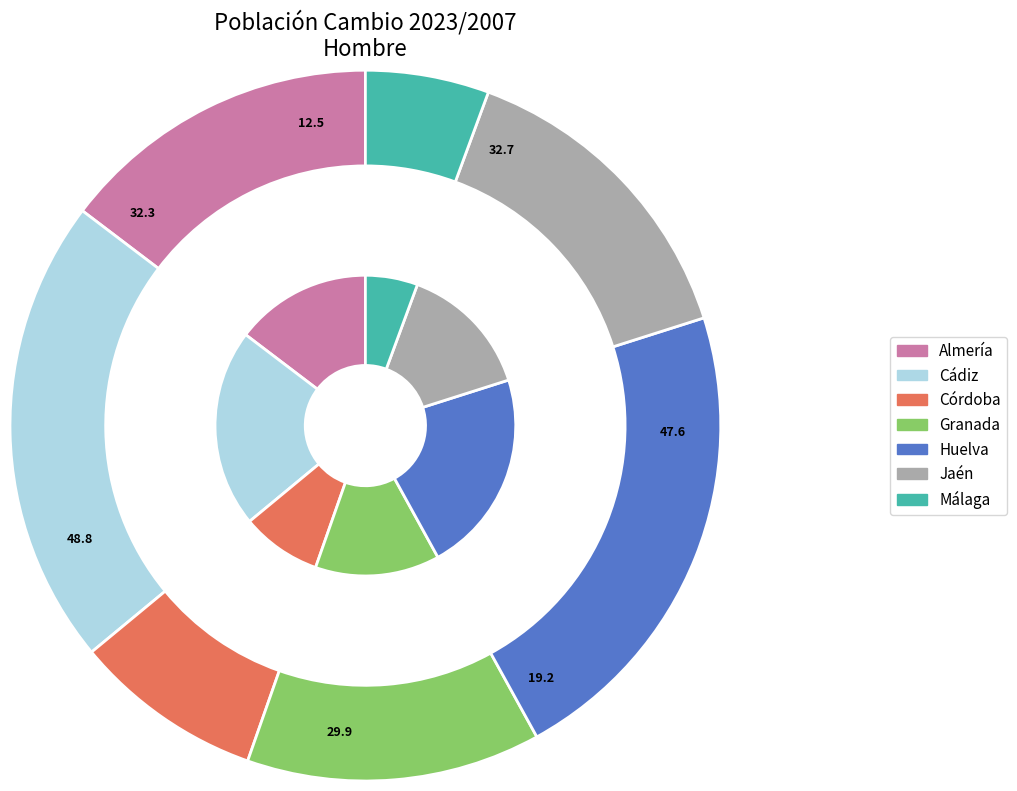

What percentage is NOT represented by Jaén?

85.5%